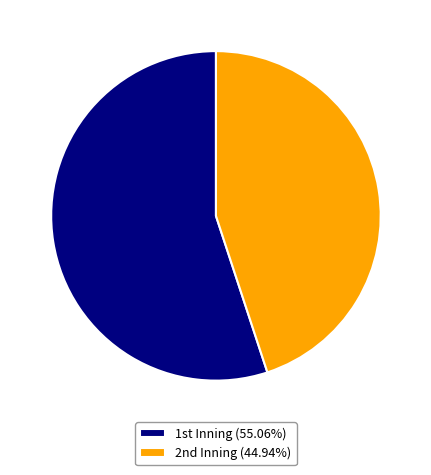

Count the number of slices in the pie.

2